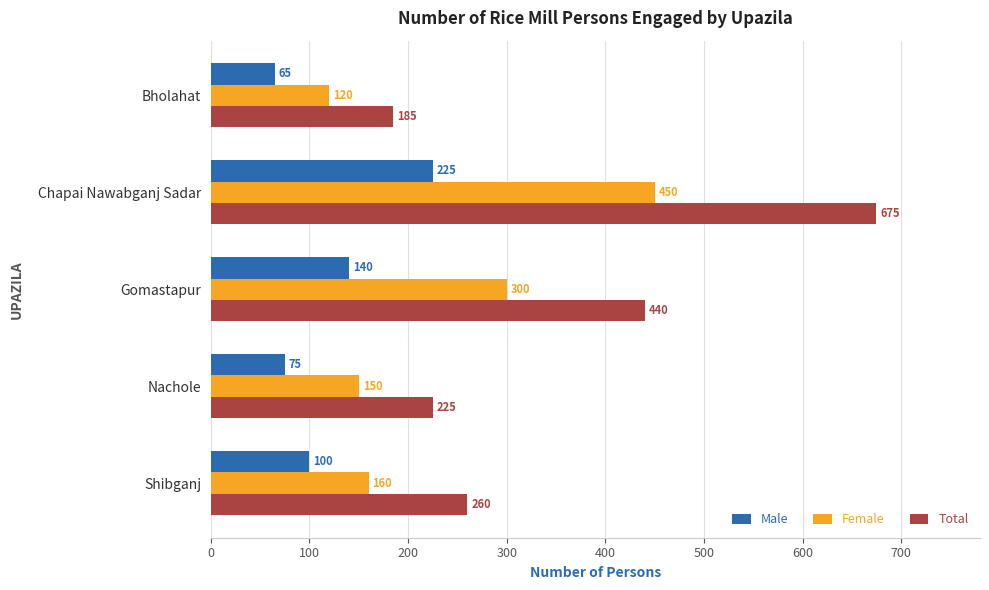

List the labels in order of Total value, largest first.

Chapai Nawabganj Sadar, Gomastapur, Shibganj, Nachole, Bholahat